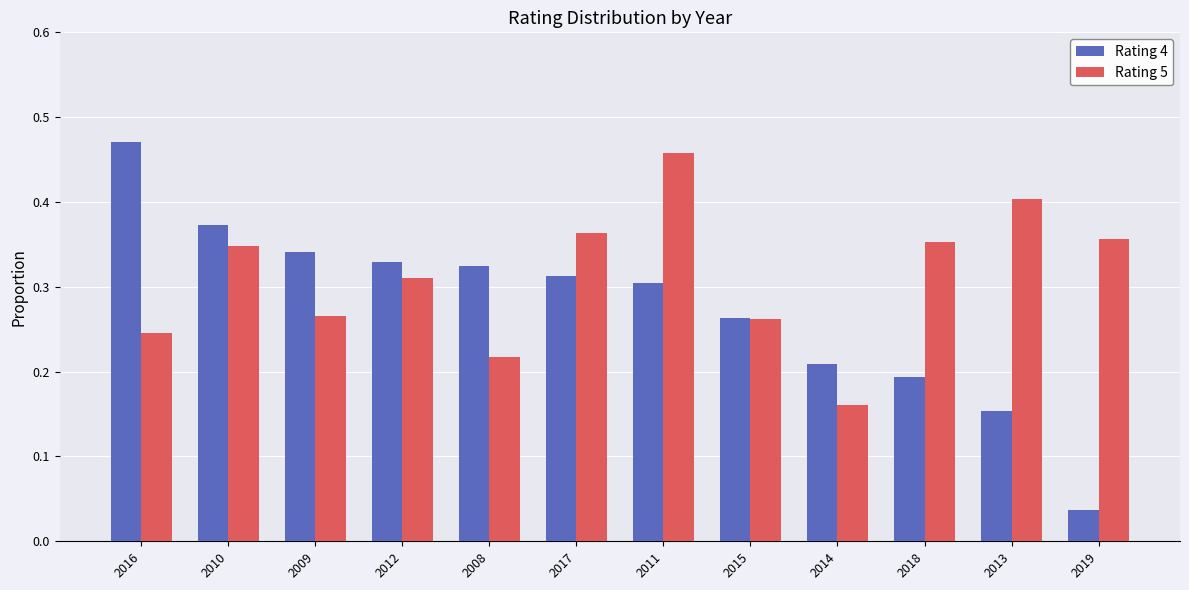

At which category does the chart reach its peak across all series?

2016